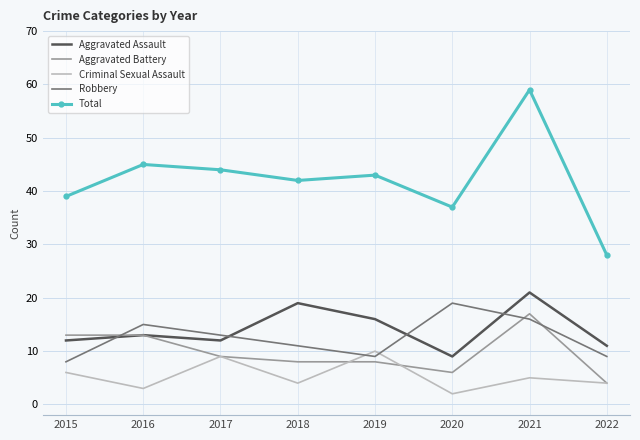

The Total series shows 9 at 2019. True or false?

False